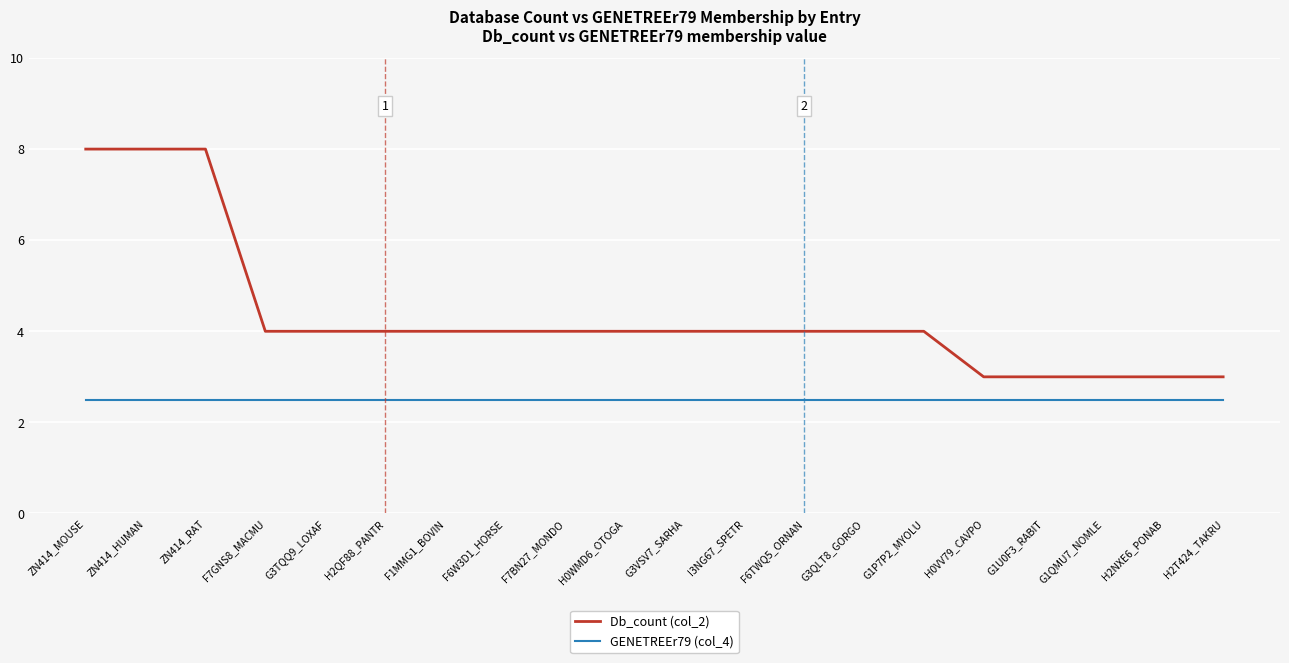

What is the total value across all series at H2NXE6_PONAB?

5.5